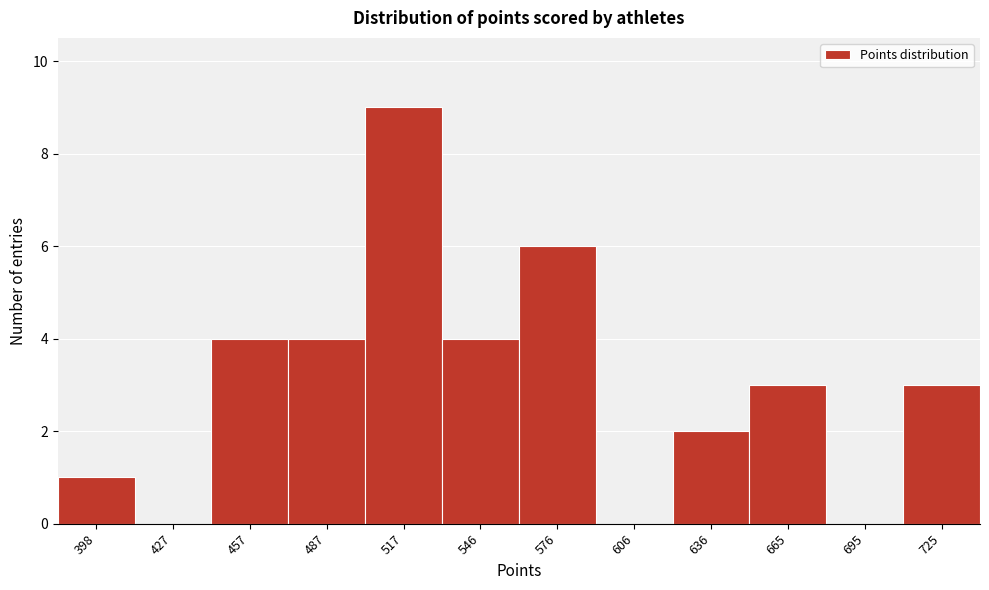

Reading left to right, extract all data points from this chart.

398=1	427=0	457=4	487=4	517=9	546=4	576=6	606=0	636=2	665=3	695=0	725=3